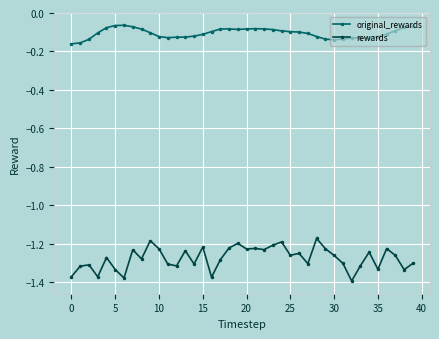

What is the sum of all original_rewards values?

-4.2